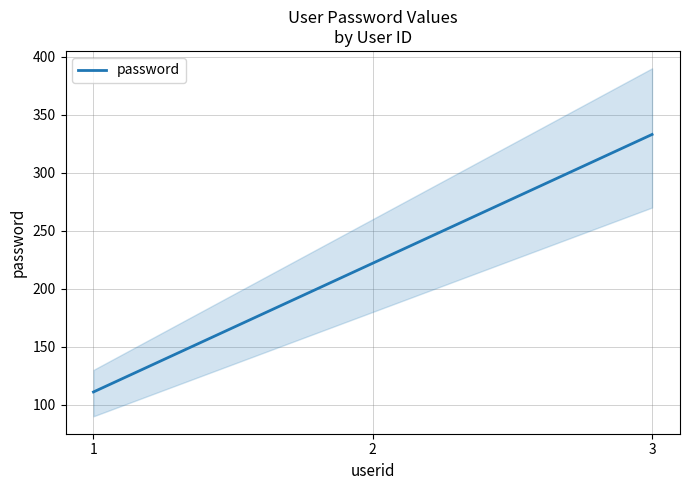

Reading right to left, transcribe all the data shown in this chart.

333	222	111